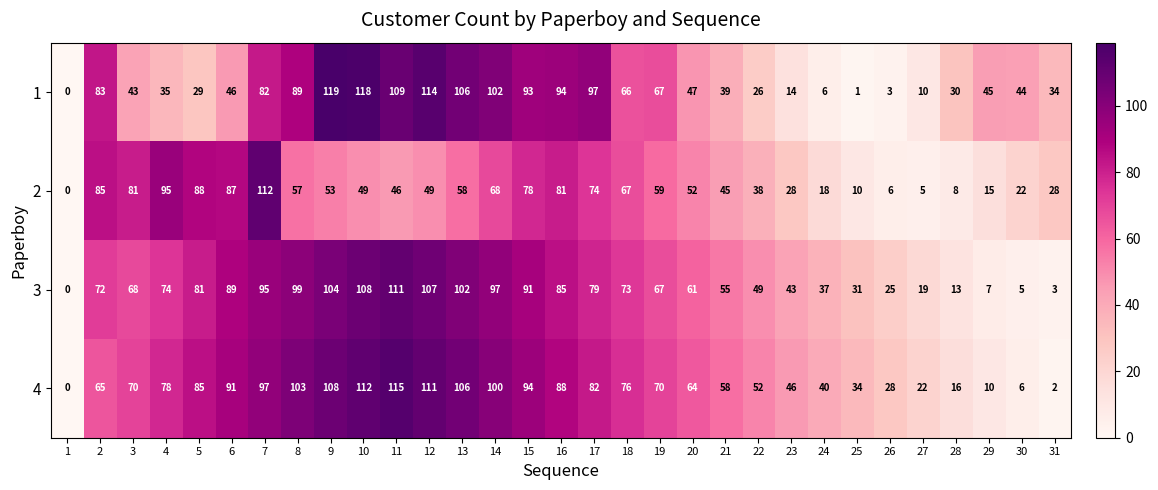

The 4 series shows 0 at 1. True or false?

True